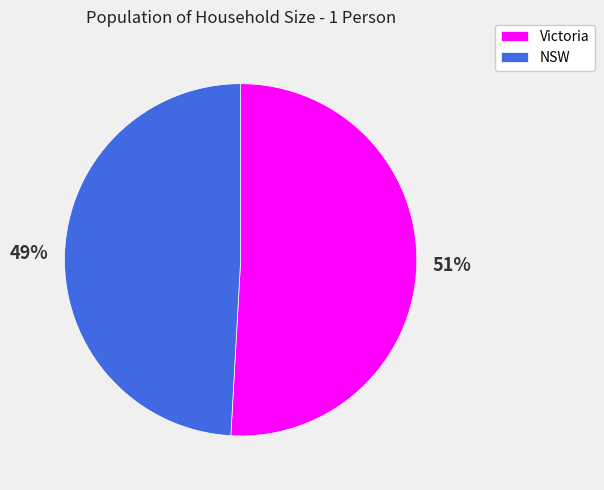

Which slice is the smallest?

NSW